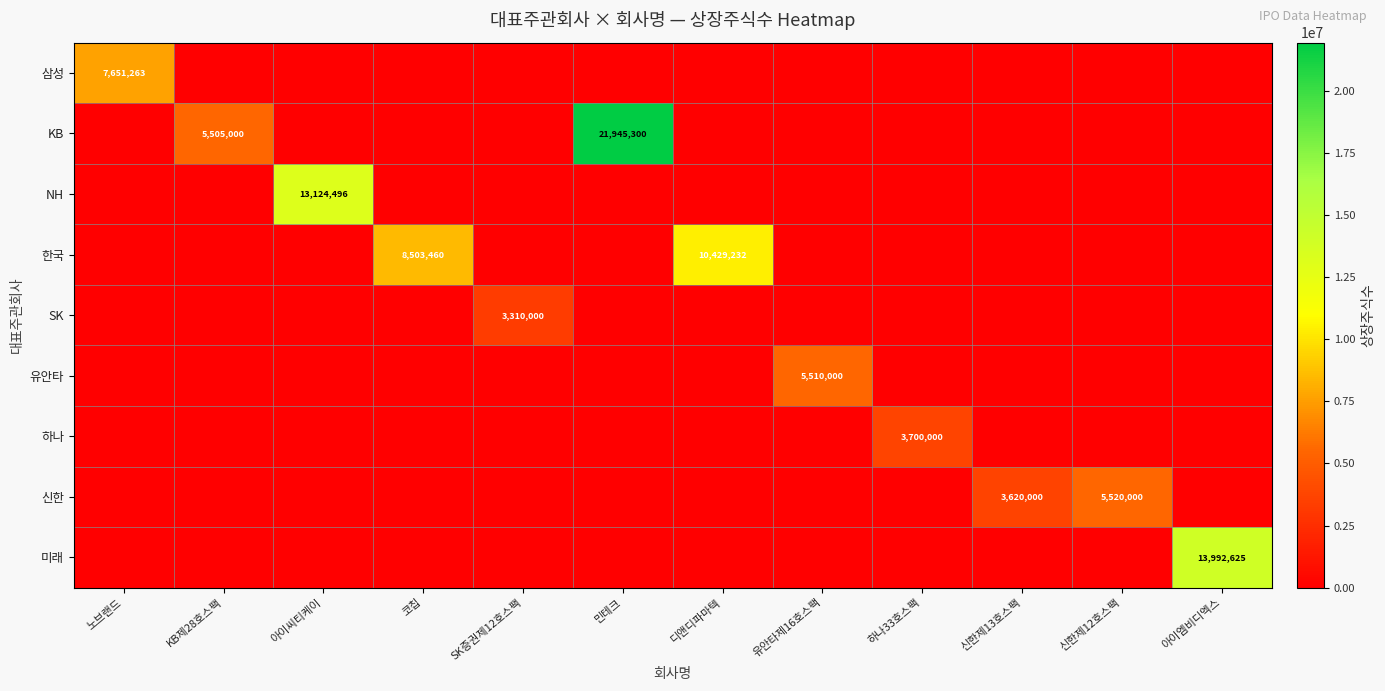

What is the maximum value shown in the chart?

21945300